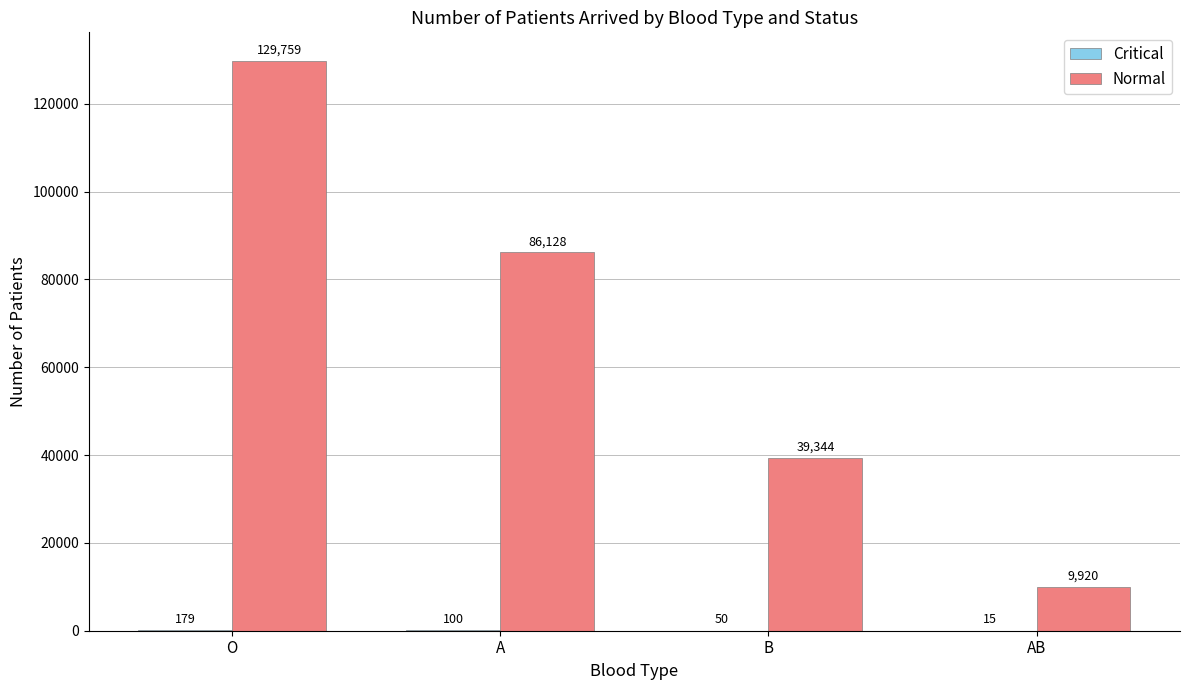

The Normal series shows 86128 at A. True or false?

True